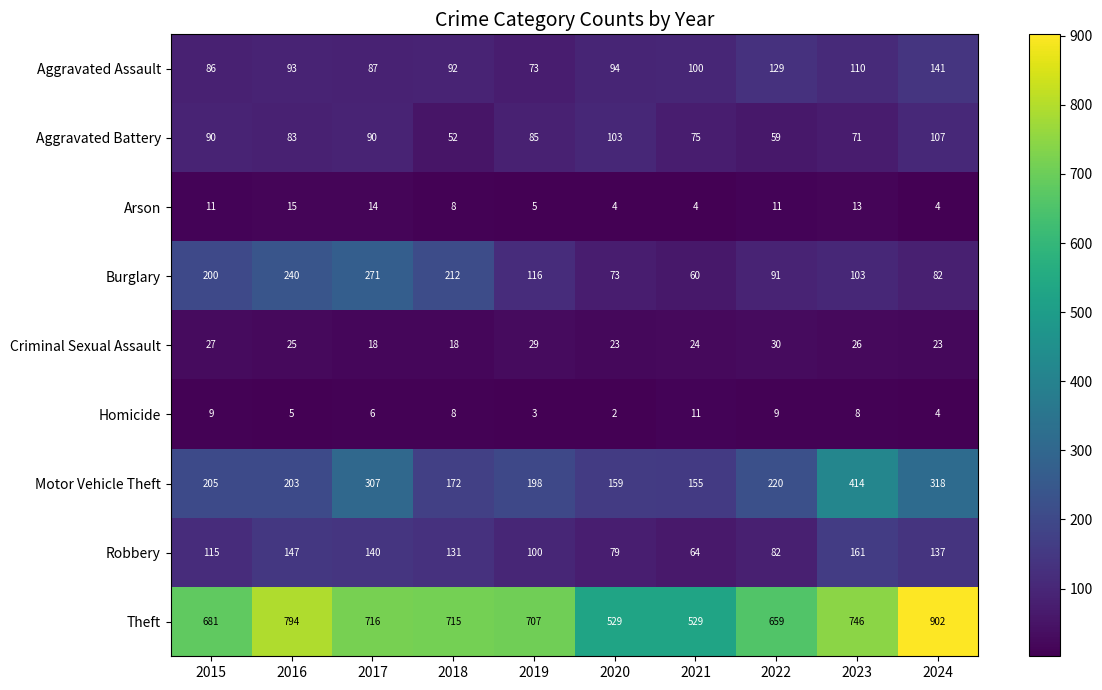

Rank the series at 2016 from lowest to highest value.

Homicide, Arson, Criminal Sexual Assault, Aggravated Battery, Aggravated Assault, Robbery, Motor Vehicle Theft, Burglary, Theft